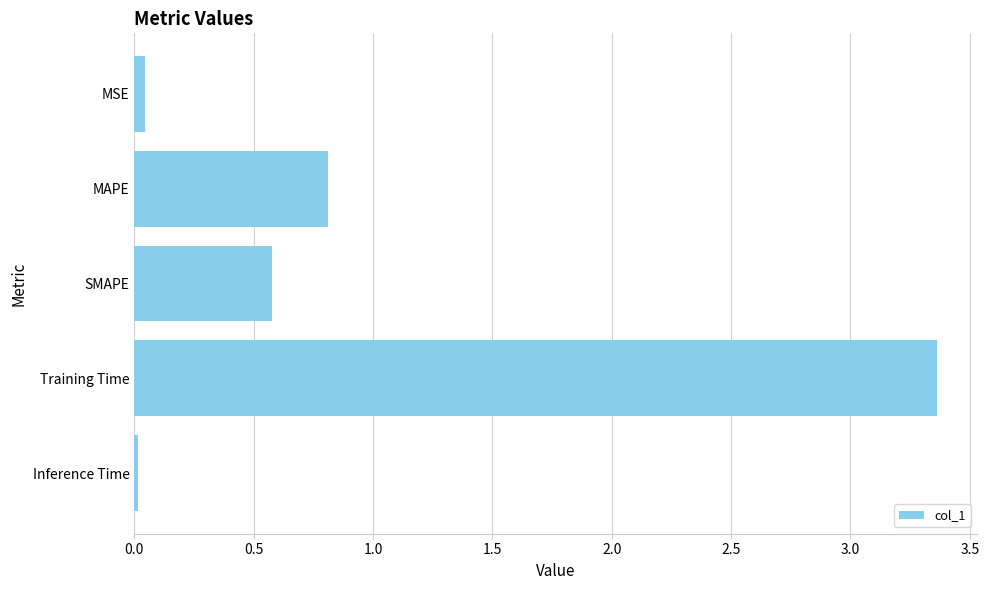

What is the label of the 3rd bar from the top?

SMAPE